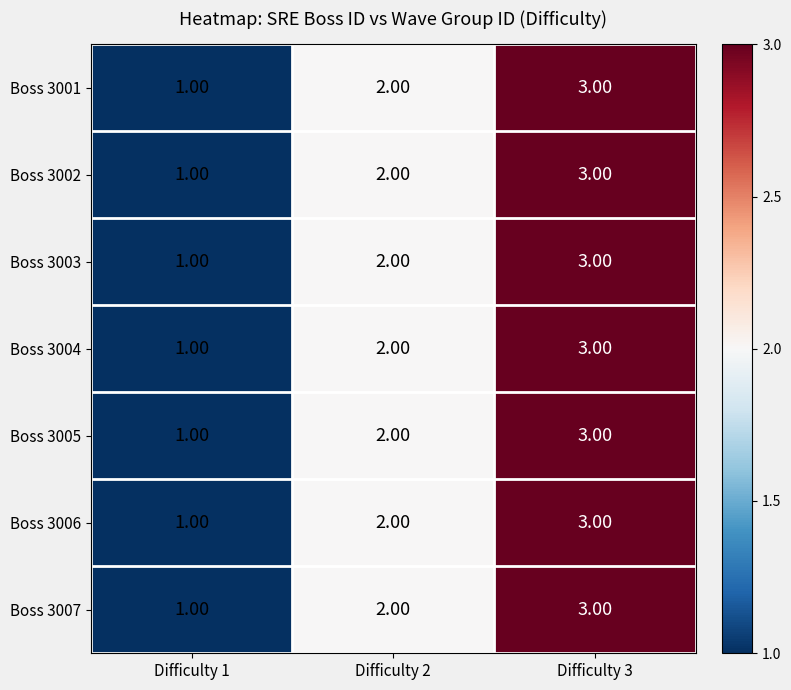

What is the total value across all series at Difficulty 2?

14